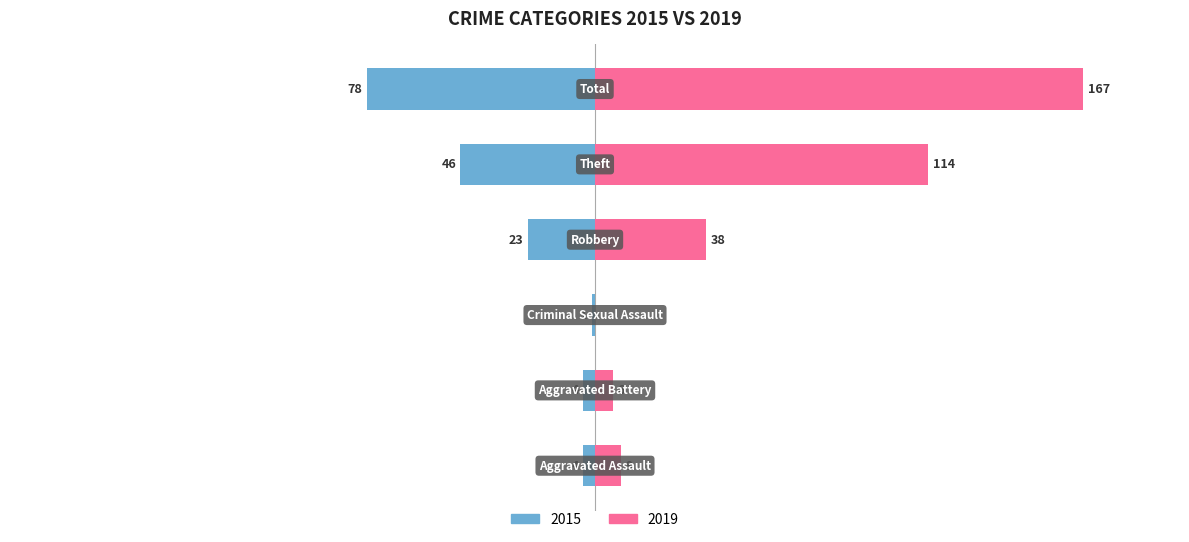

Which series changed the most between Aggravated Assault and Theft?

2019